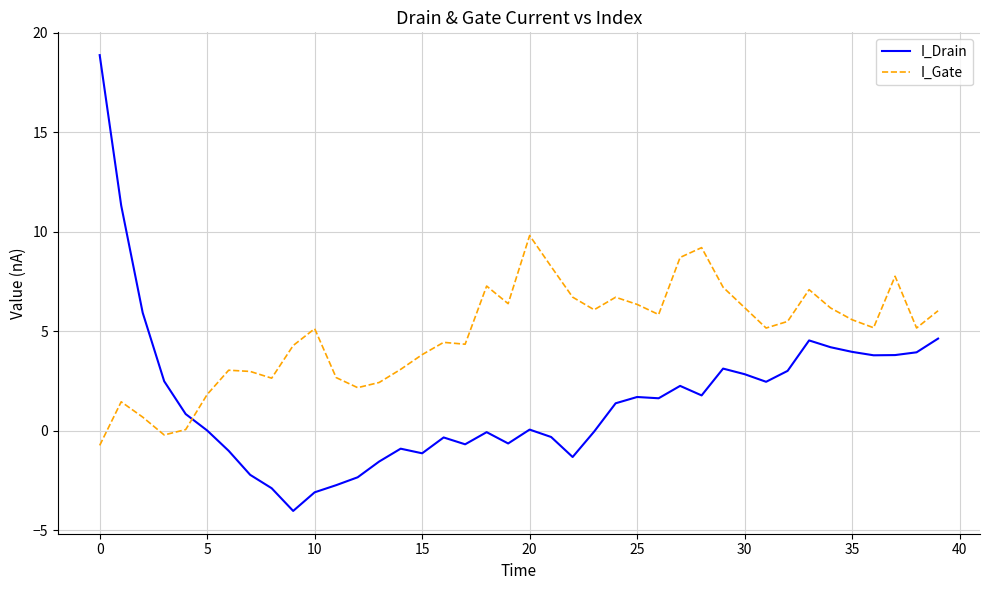

Rank the series by their maximum value, from lowest to highest.

I_Gate, I_Drain